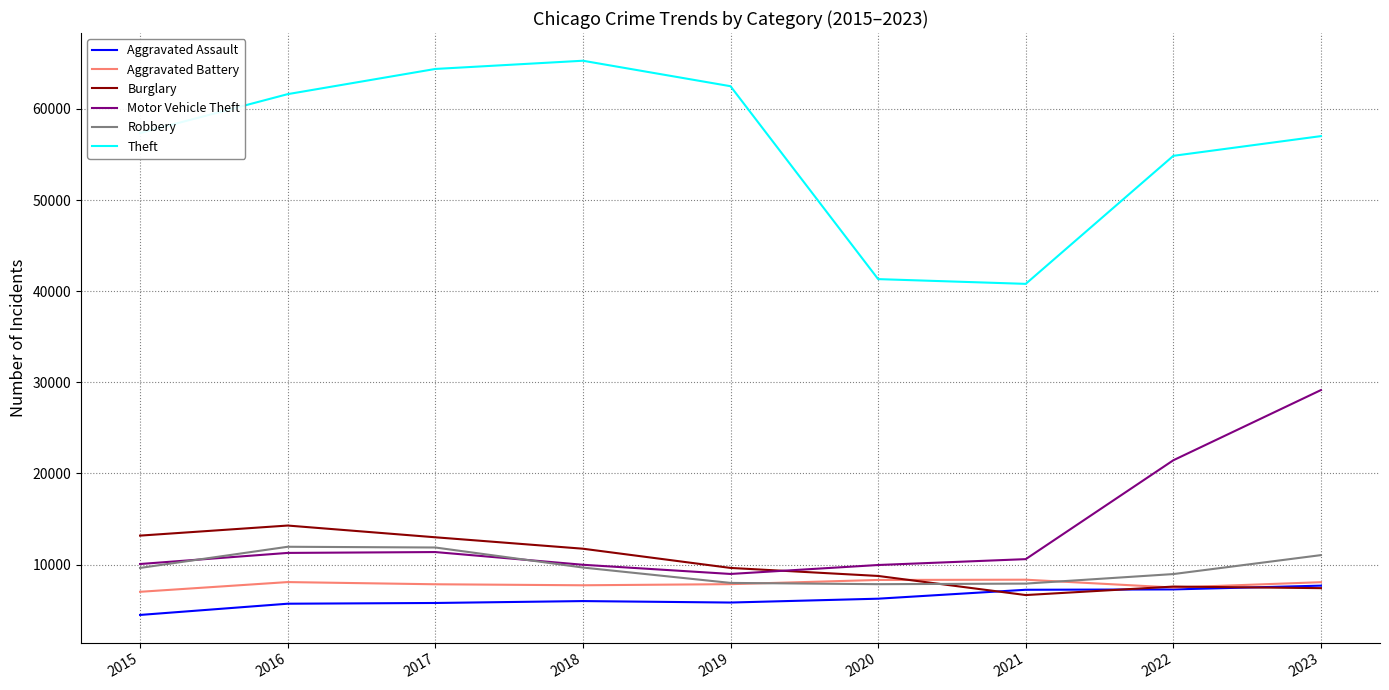

What is the difference between the maximum and minimum values in the Aggravated Battery series?

1328